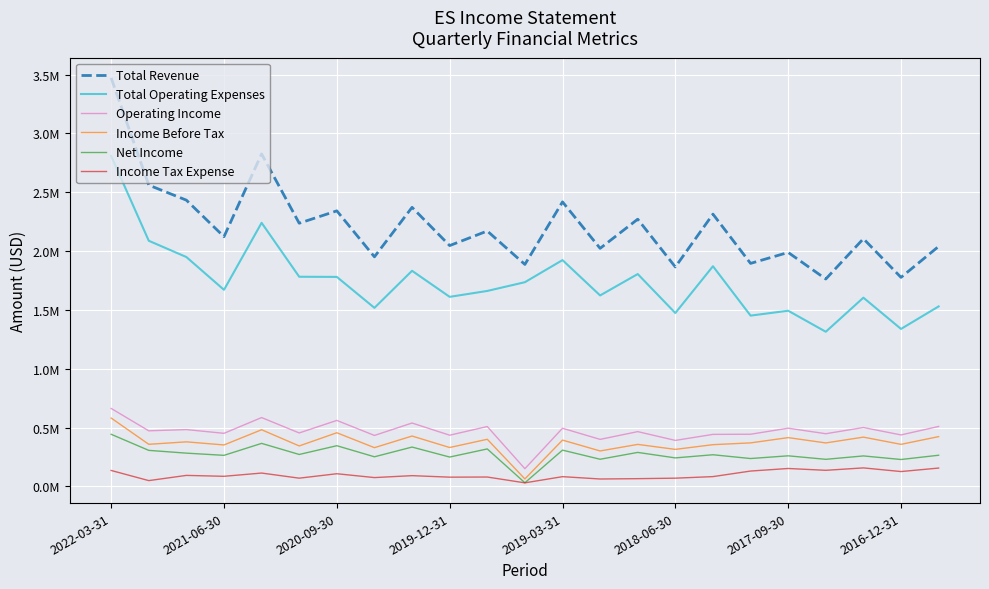

True or false: Net Income and Total Operating Expenses cross at least once.

False